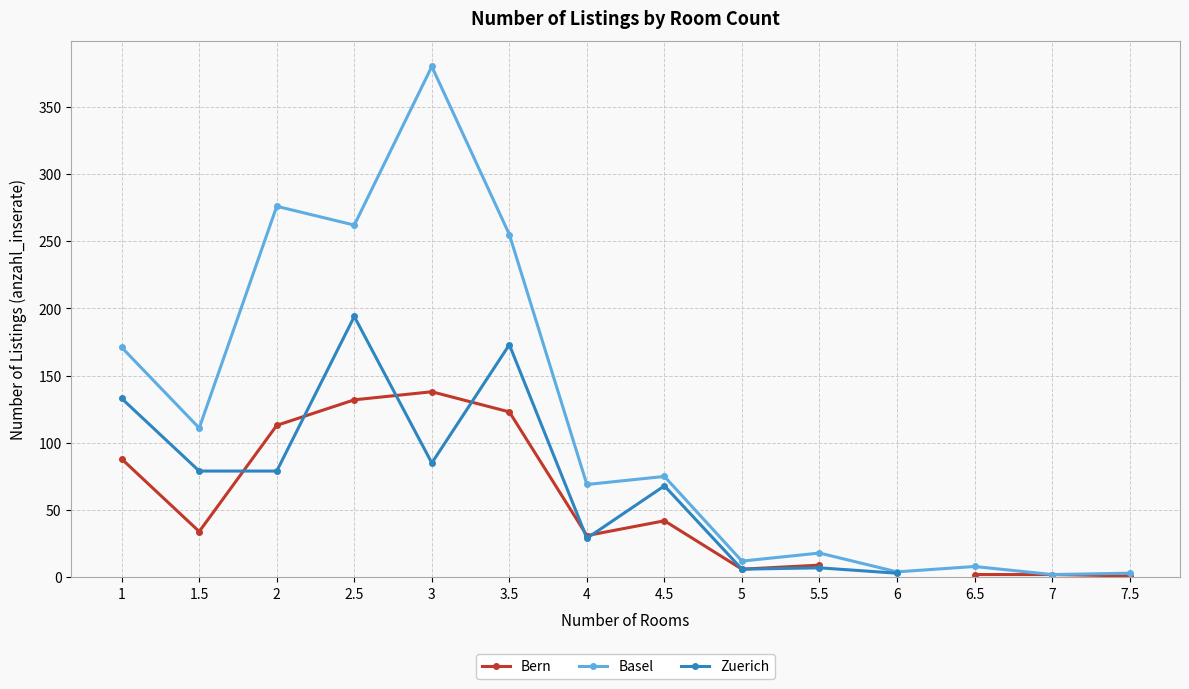

How many values in the Basel series exceed 75?

6